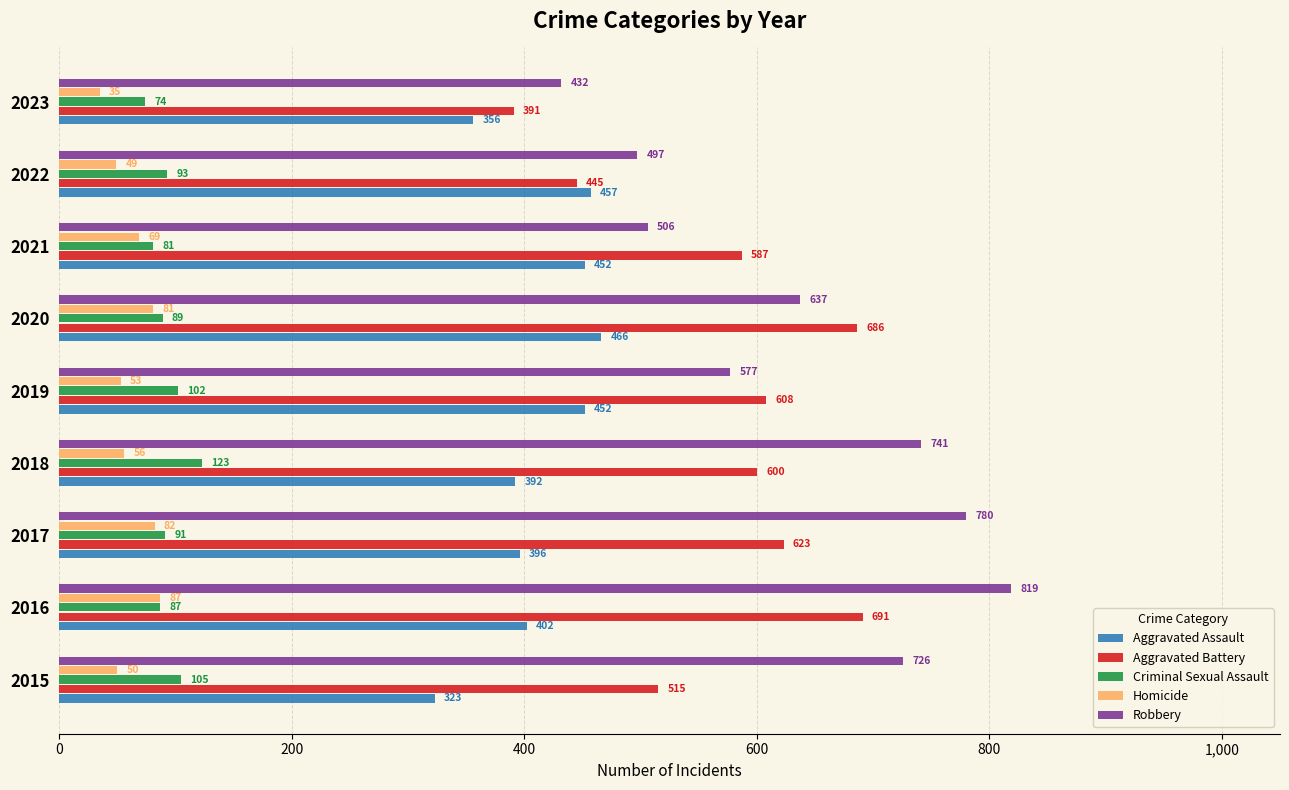

Is the value of Aggravated Assault at 2019 greater than the value of Robbery at 2017?

No